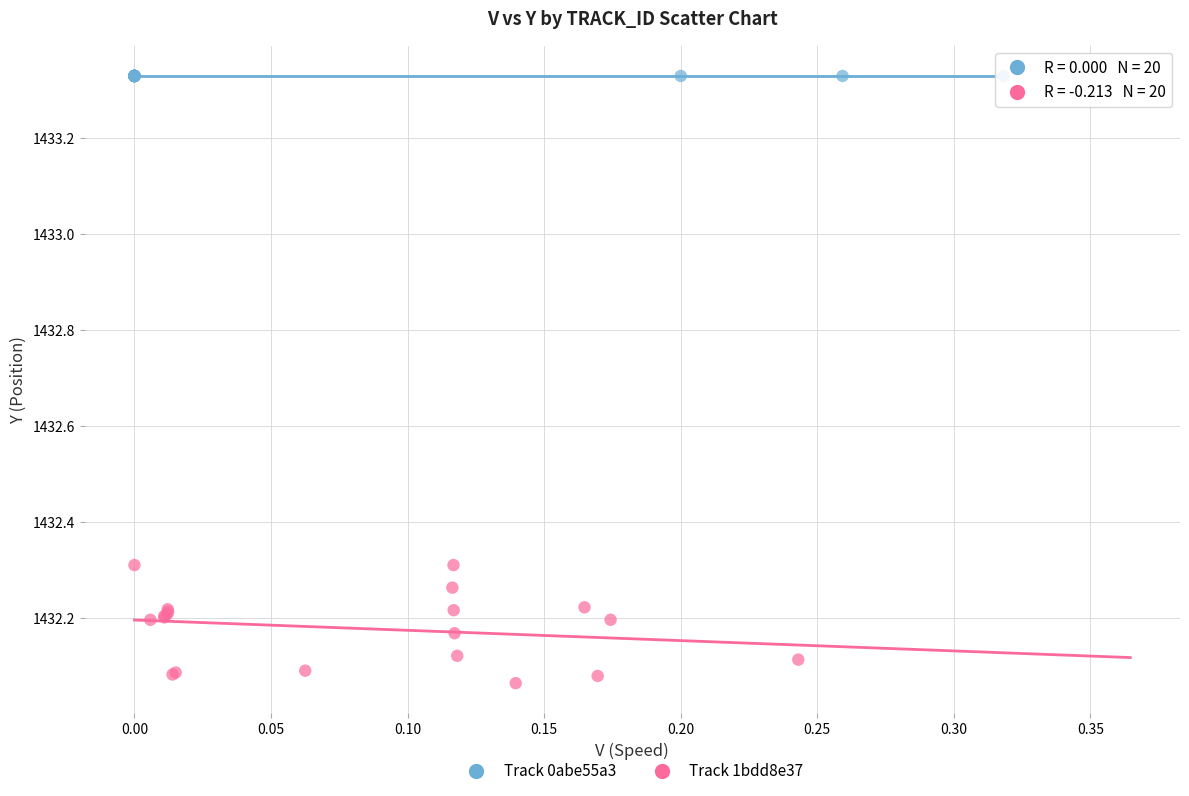

Which series contains the highest Y value?

Track 0abe55a3